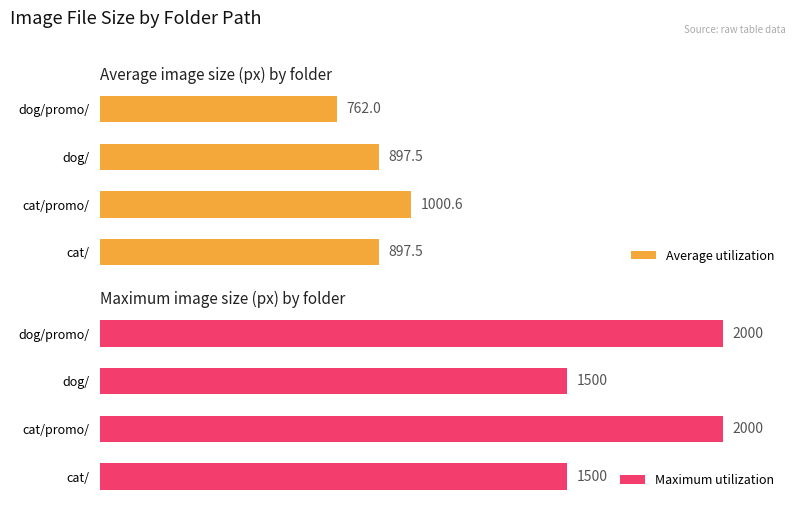

What are all the series names shown in the legend?

Average utilization, Maximum utilization